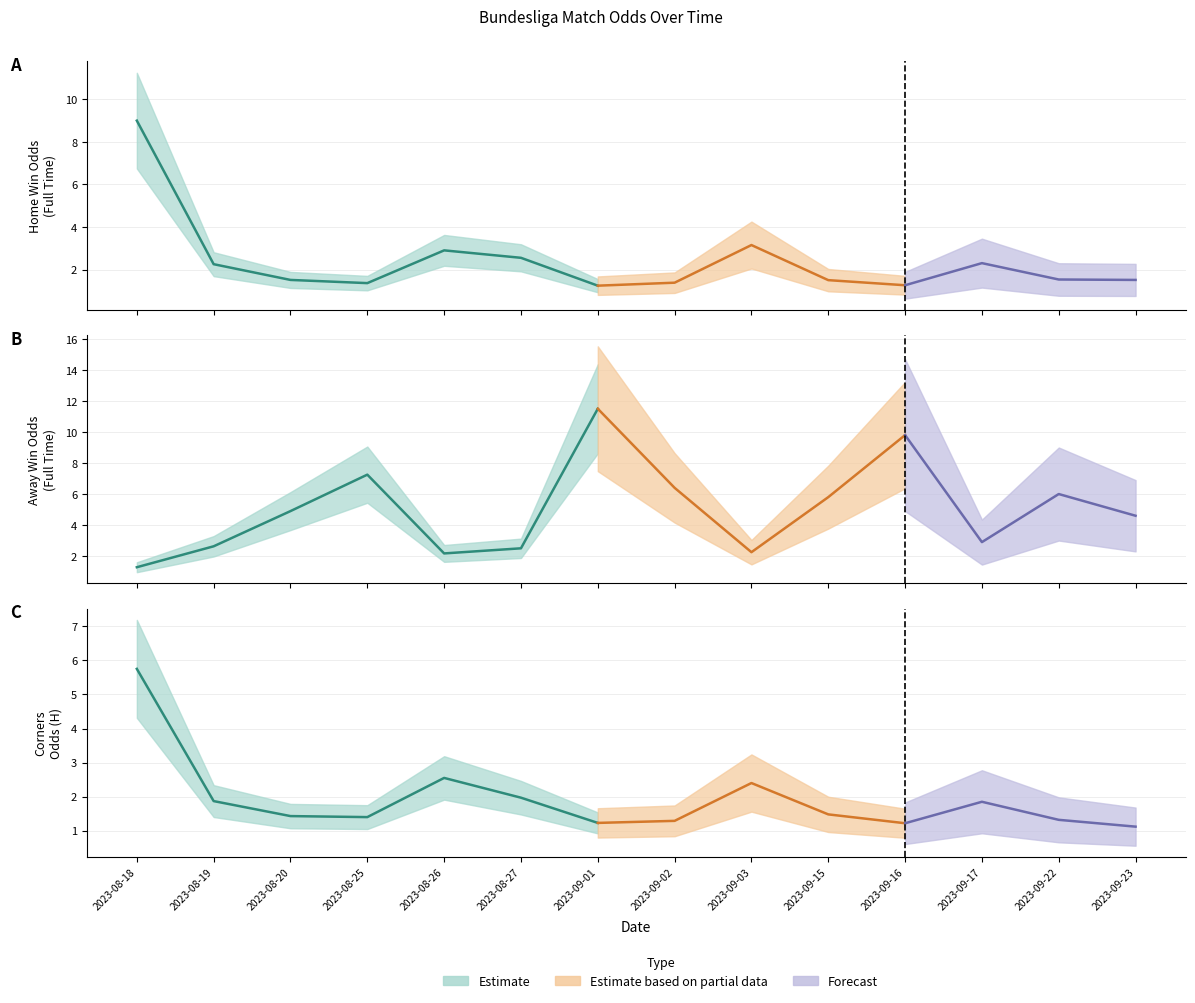

At which label does Odd_H_FT reach its minimum?

2023-09-01